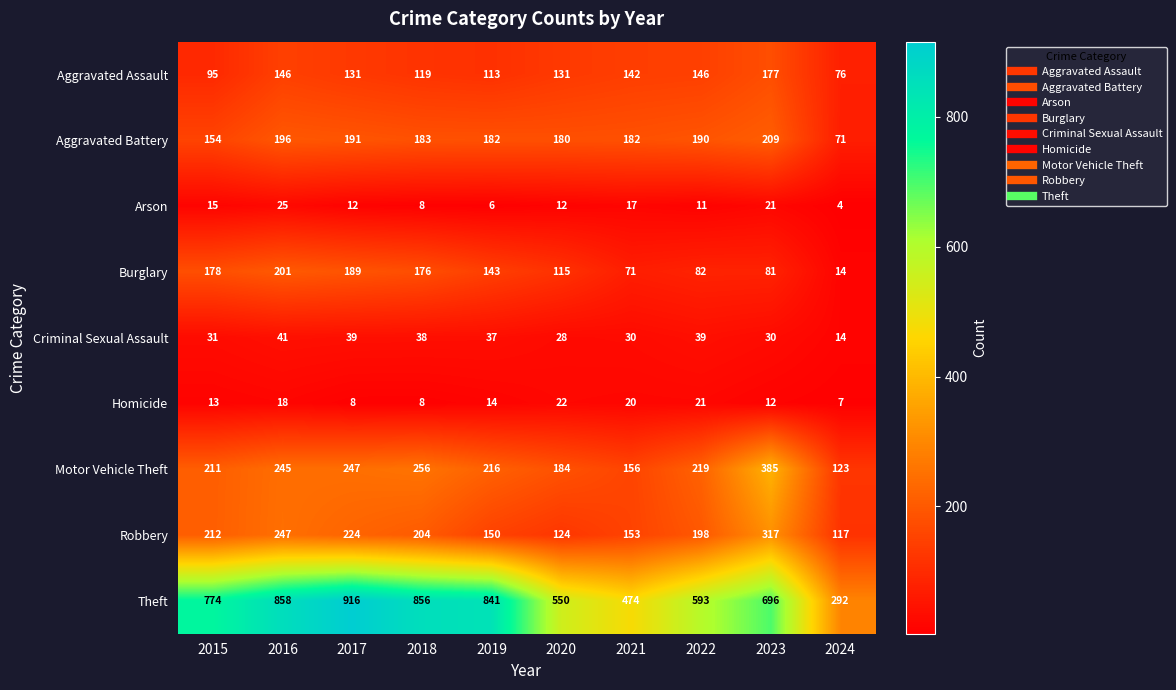

What is the highest value of the Arson series?

25